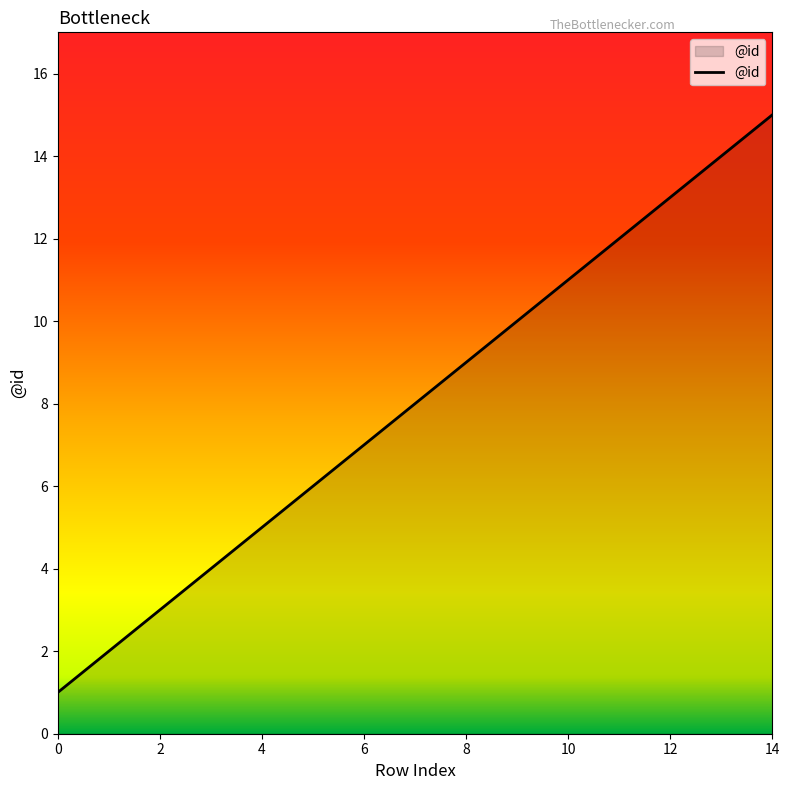

What is the greatest value displayed?

15